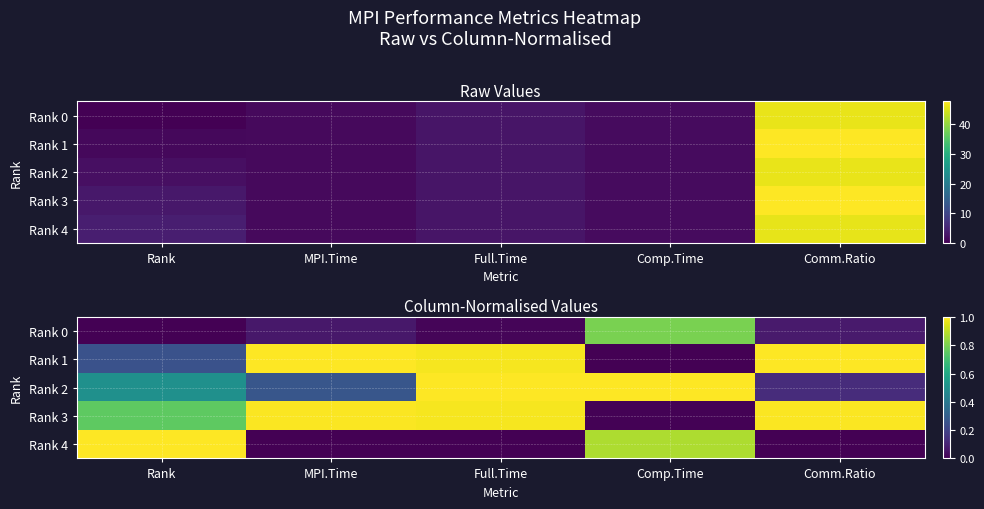

The Rank 4 series shows 0.9 at Comp.Time. True or false?

True